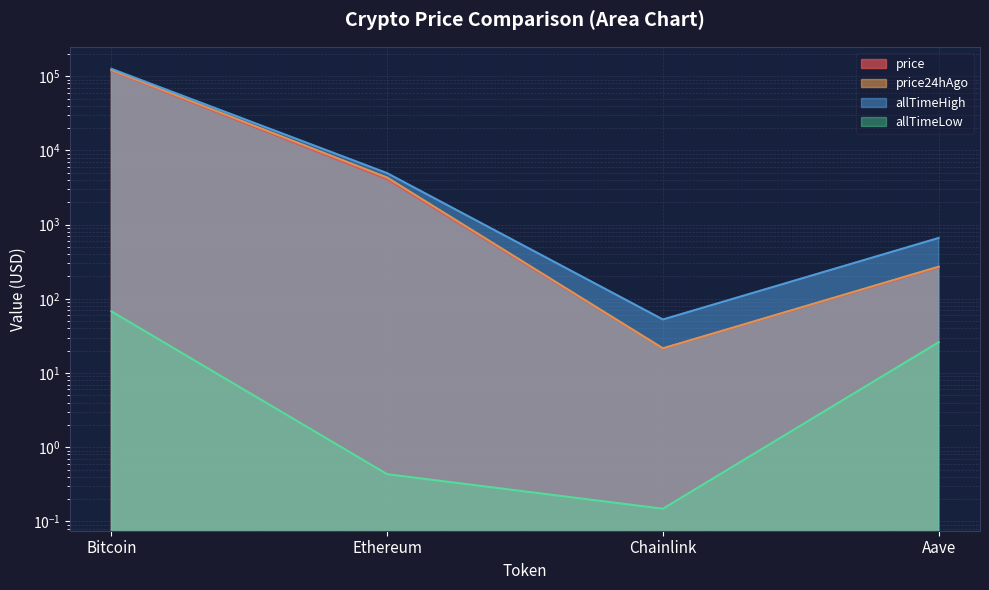

How many interior local valleys does the price series have?

1